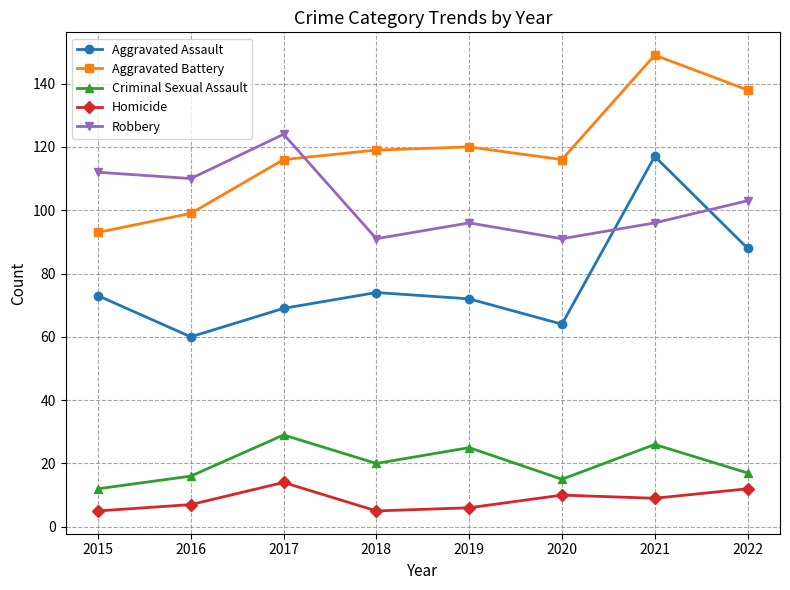

Is it true that Aggravated Assault equals 25 at 2022?

False